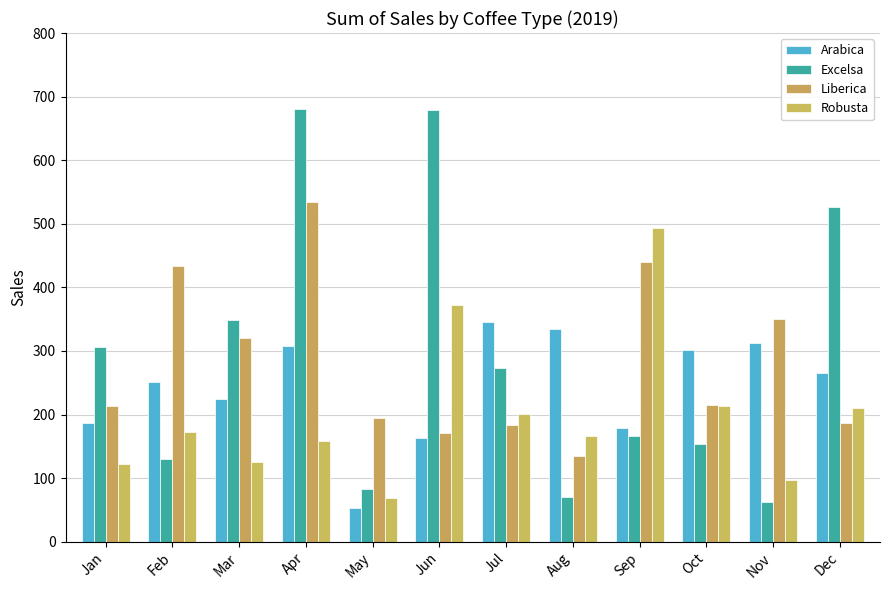

What is the total value across all series at Feb?

987.4